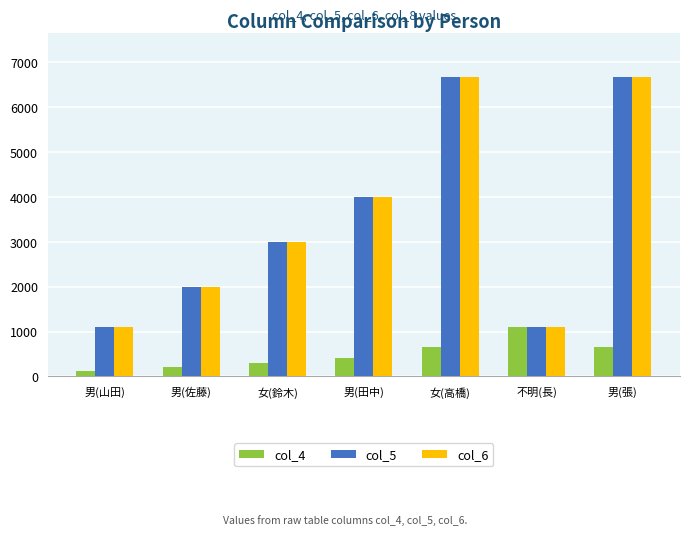

What is the approximate value of col_4 at 女(高橋)?

666